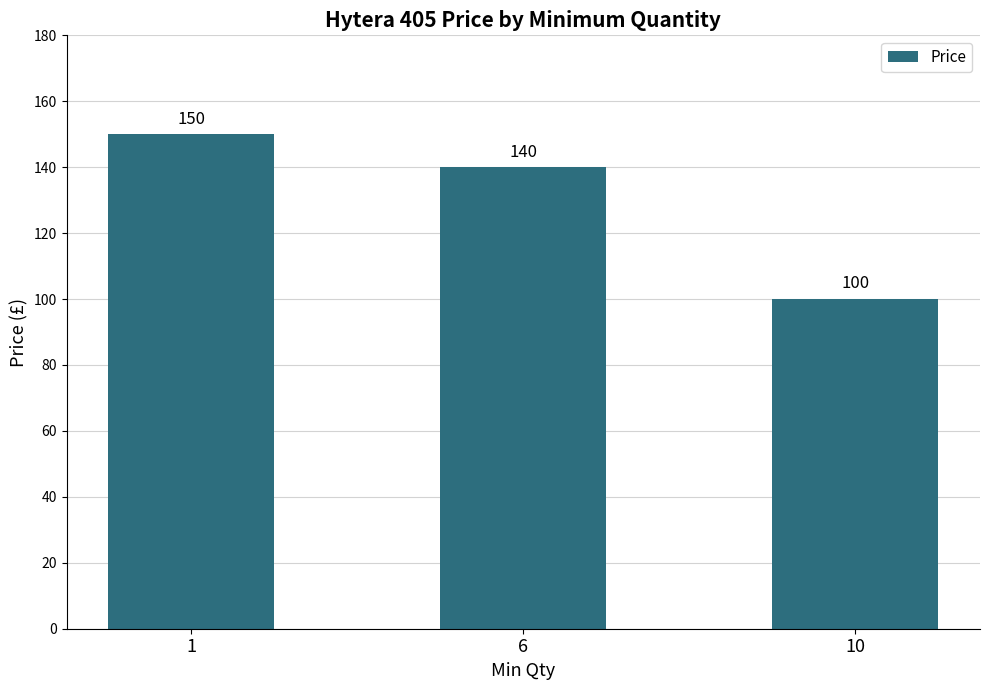

What is the minimum value shown in the chart?

100